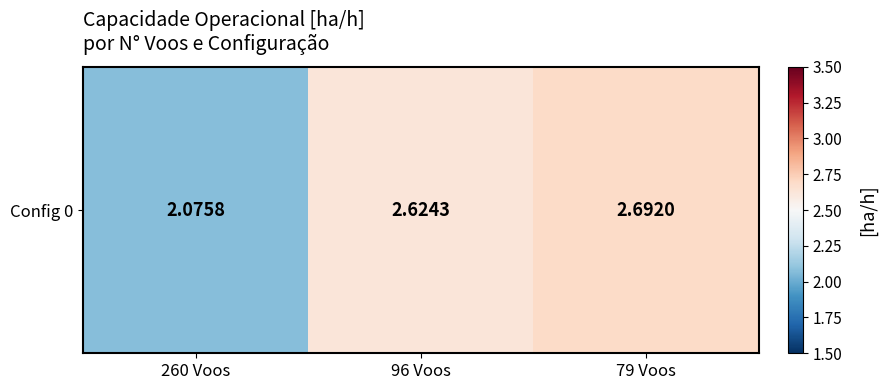

Which category has the highest value across all series?

79 Voos